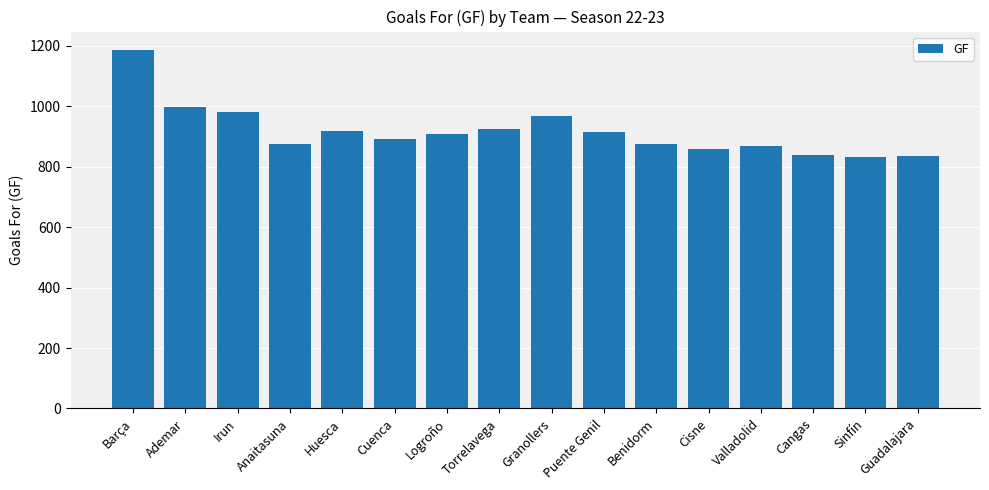

What is the label of the 2nd bar from the left?

Ademar